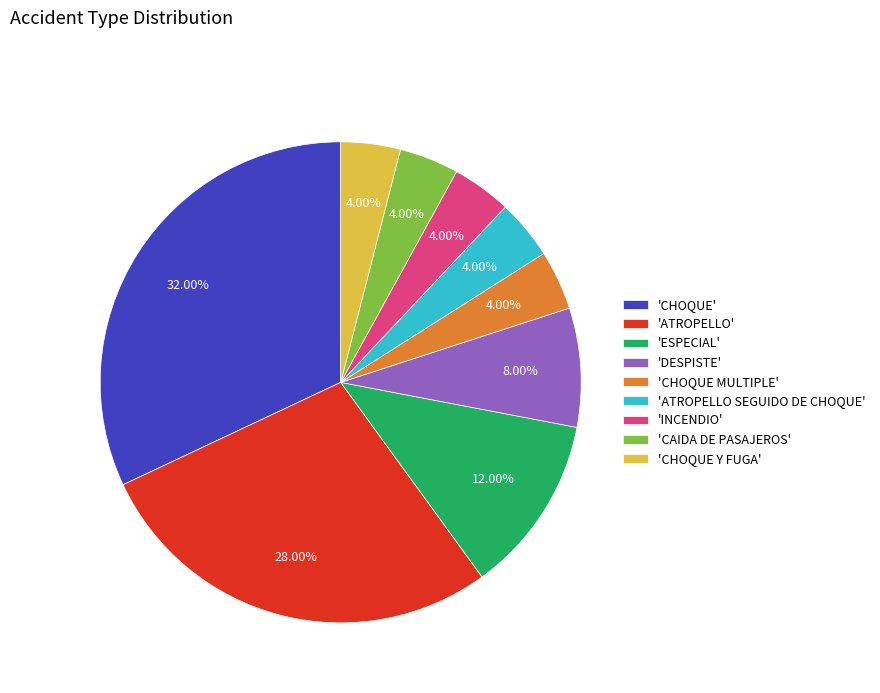

Is there any slice that represents more than half of the pie?

No